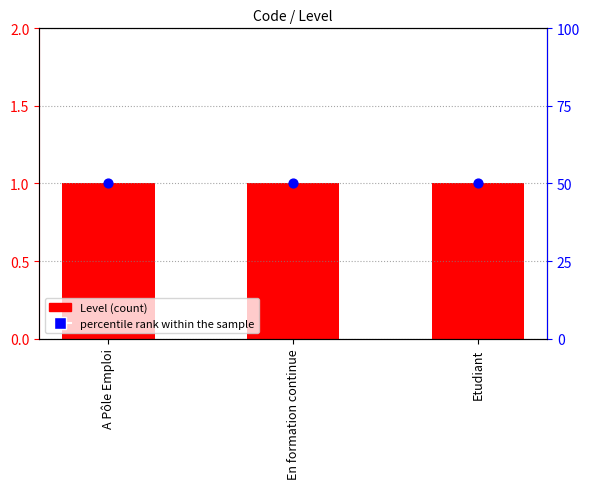

At which category is the sum across all series the highest?

A Pôle Emploi